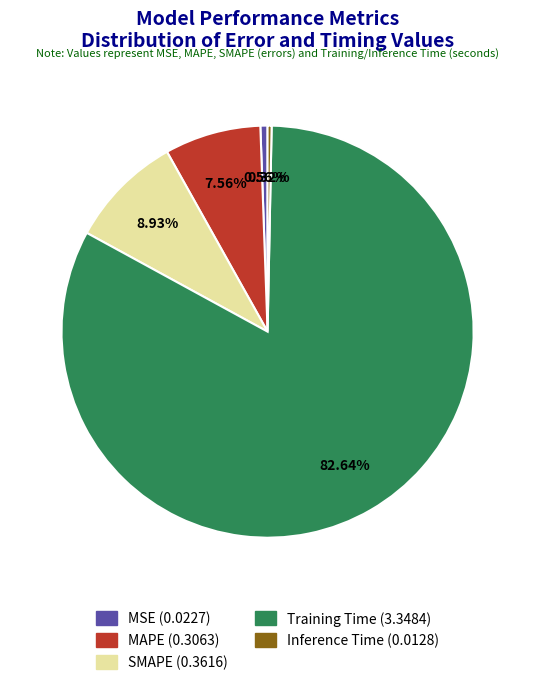

Is the sum of MAPE and Inference Time greater than half?

No